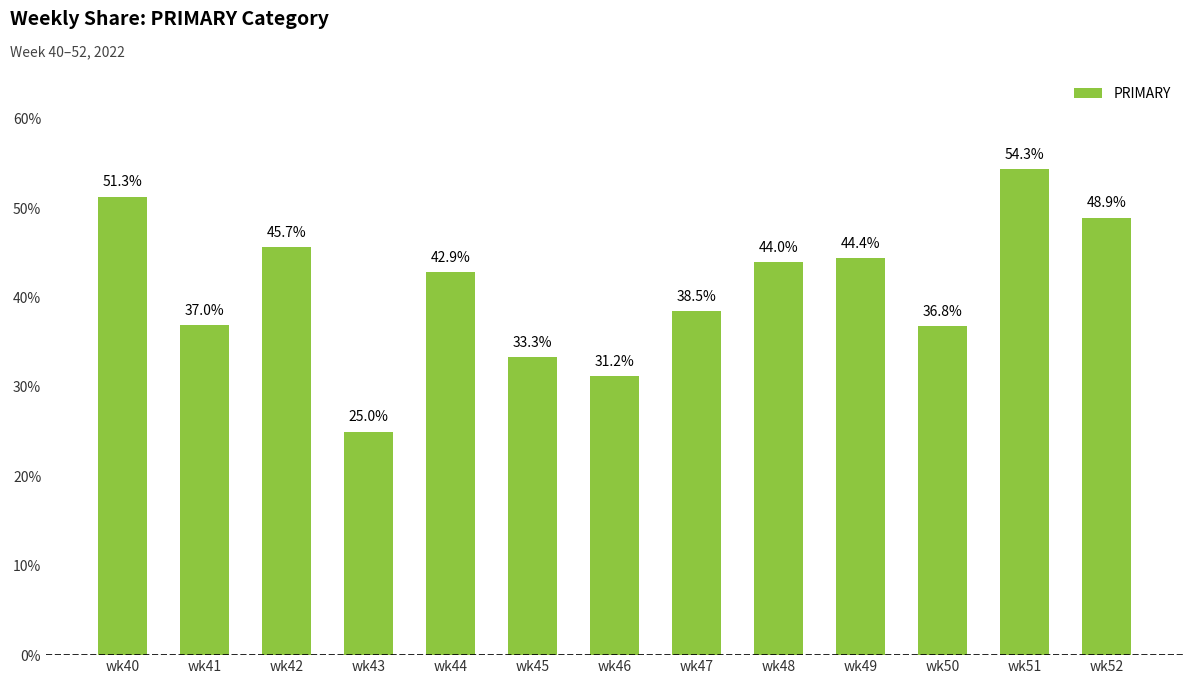

Which category has the highest value across all series?

wk51